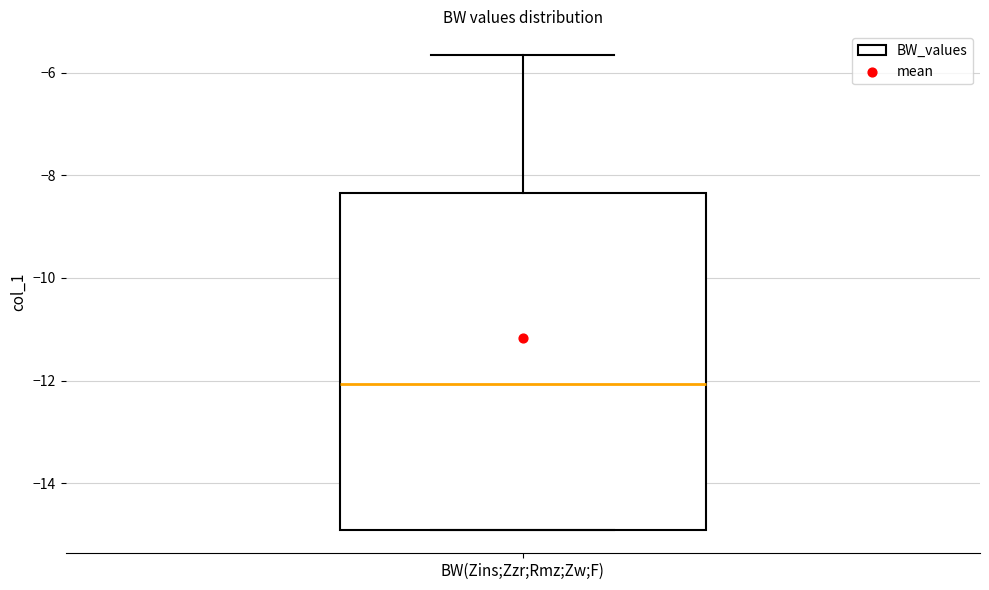

Transcribe this box plot: give where the median line is, the range the box spans, and where the two whiskers end, as read against the y-axis. The values are not printed on the chart, so give them approximately, as read against the axis.

median -12.0, box -15.0 to -8.4, whiskers -15.0 to -5.6